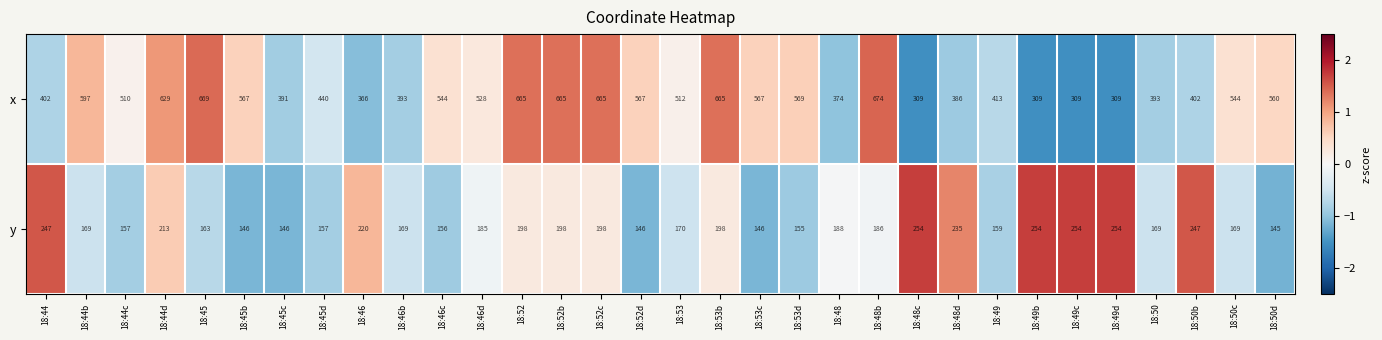

How many distinct data groups are displayed?

2